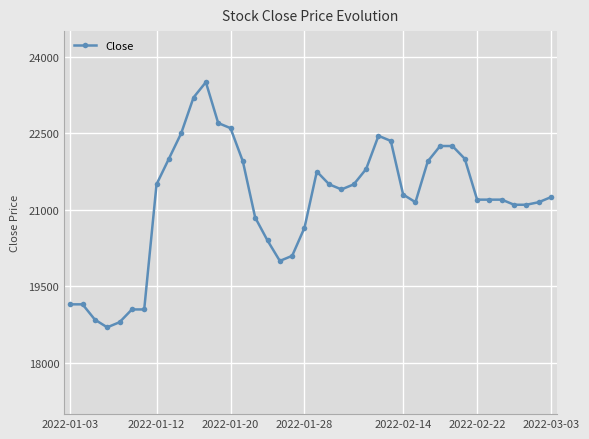

What is the value of the 30th point from the left?

21950